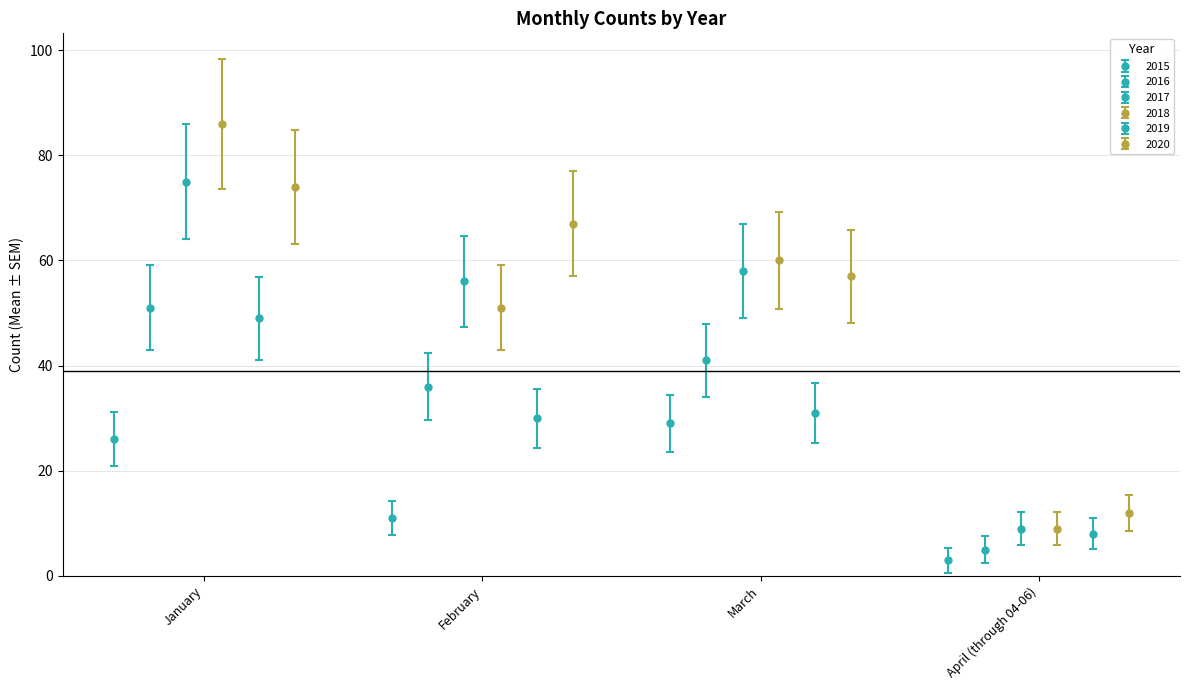

Where is 2016 nearest to the value 28?

February